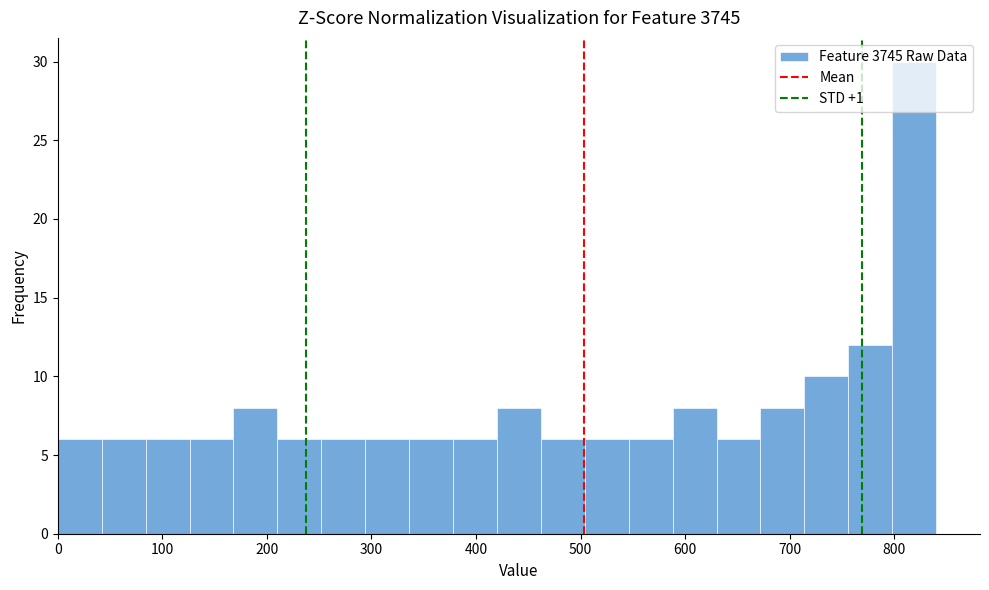

Reading left to right, transcribe this chart: for each bar, give the range it covers on the x-axis and its height. Neither the bar edges nor the heights are printed on the chart, so give them approximately, as read against the axes.

0 to 40: 6
40 to 80: 6
80 to 130: 6
130 to 170: 6
170 to 210: 8
210 to 250: 6
250 to 290: 6
290 to 340: 6
340 to 380: 6
380 to 420: 6
420 to 460: 8
460 to 500: 6
500 to 550: 6
550 to 590: 6
590 to 630: 8
630 to 670: 6
670 to 710: 8
710 to 760: 10
760 to 800: 12
800 to 840: 30